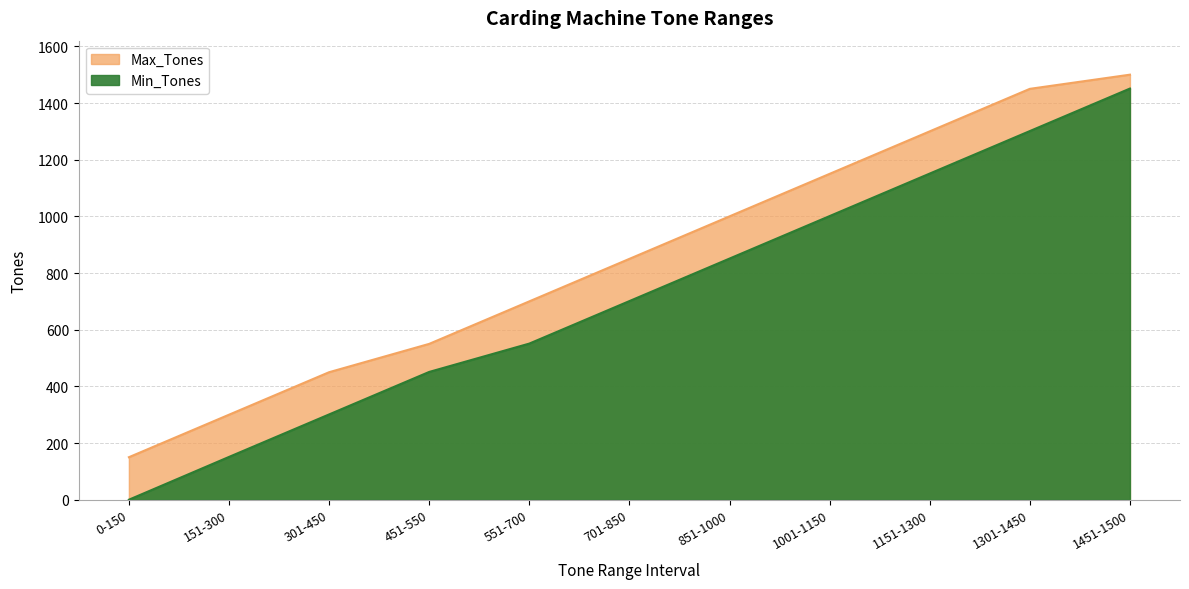

True or false: Max_Tones and Min_Tones intersect in this chart.

False